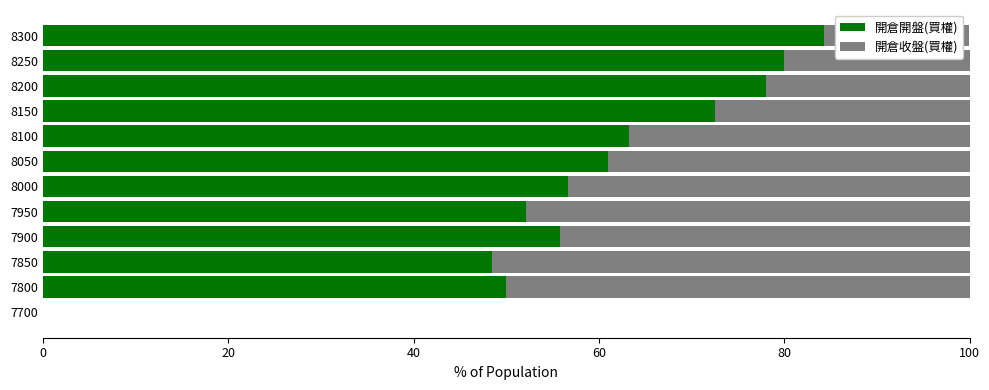

What is the sum of all 開倉開盤(買權) values?

702.4